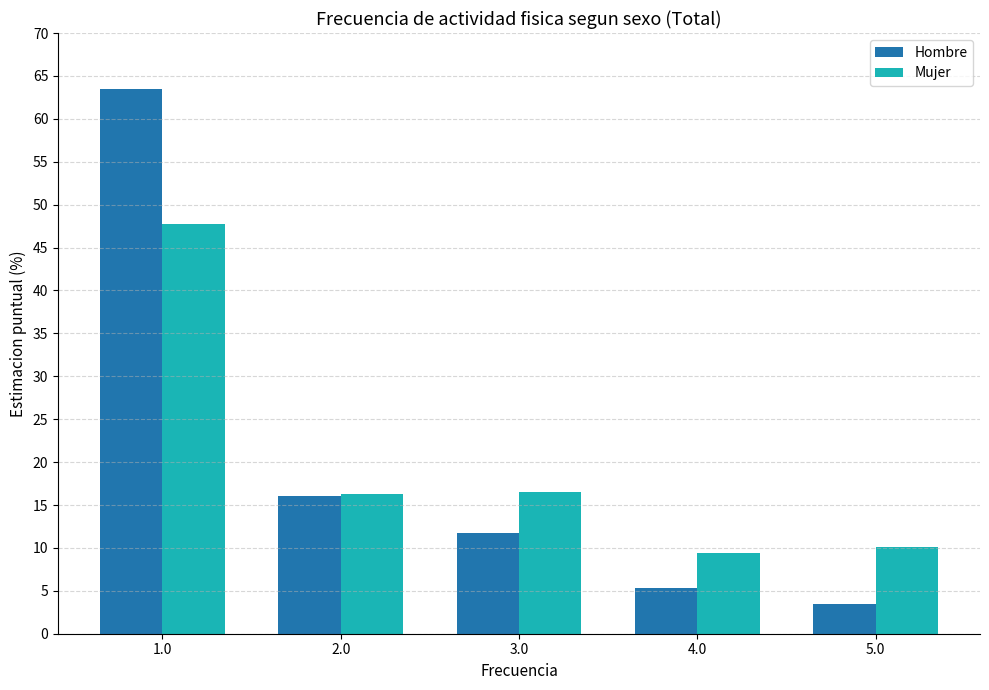

Rank the series by their maximum value, from lowest to highest.

Mujer, Hombre